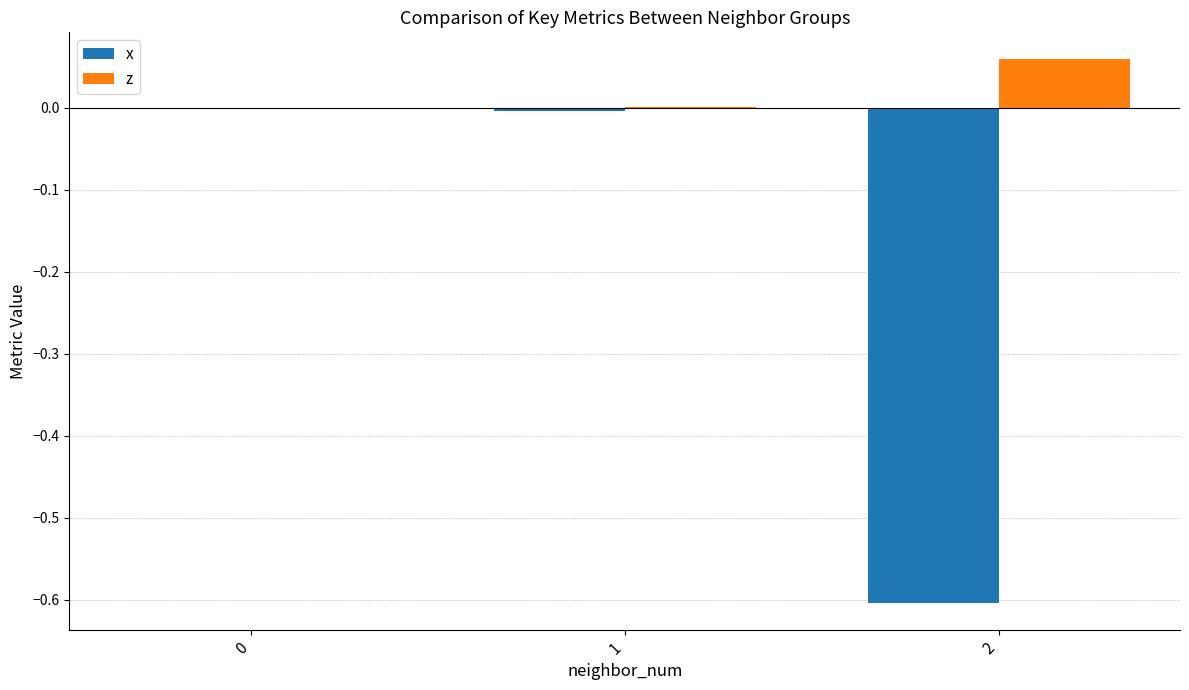

Is it true that z equals 0.0 at 1?

True